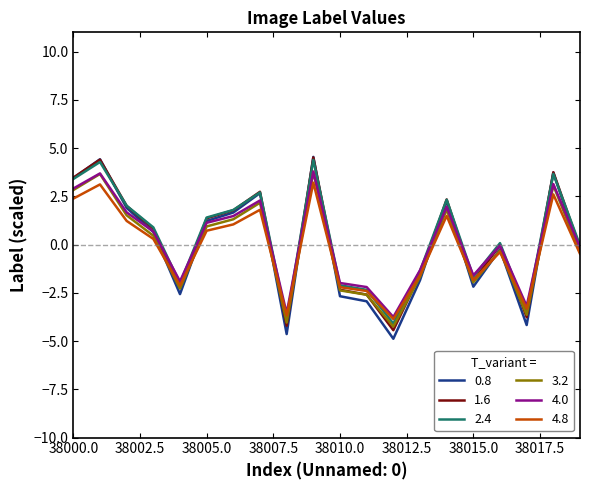

How many lines are shown in the chart?

6